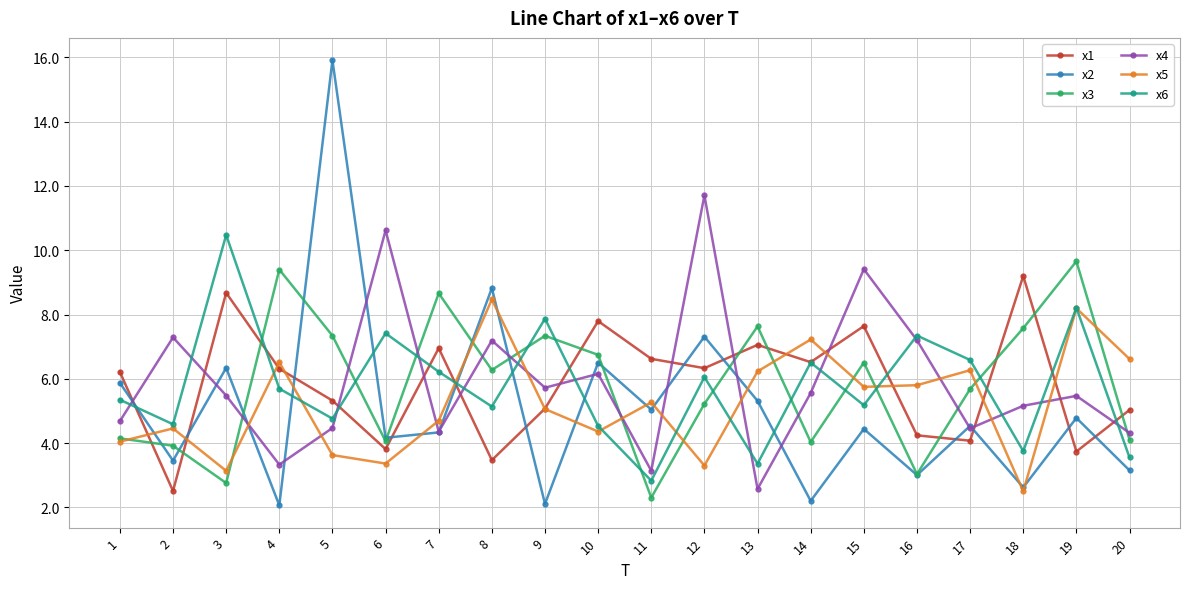

What is the sum of the x6 values at 1 and 14?

11.9